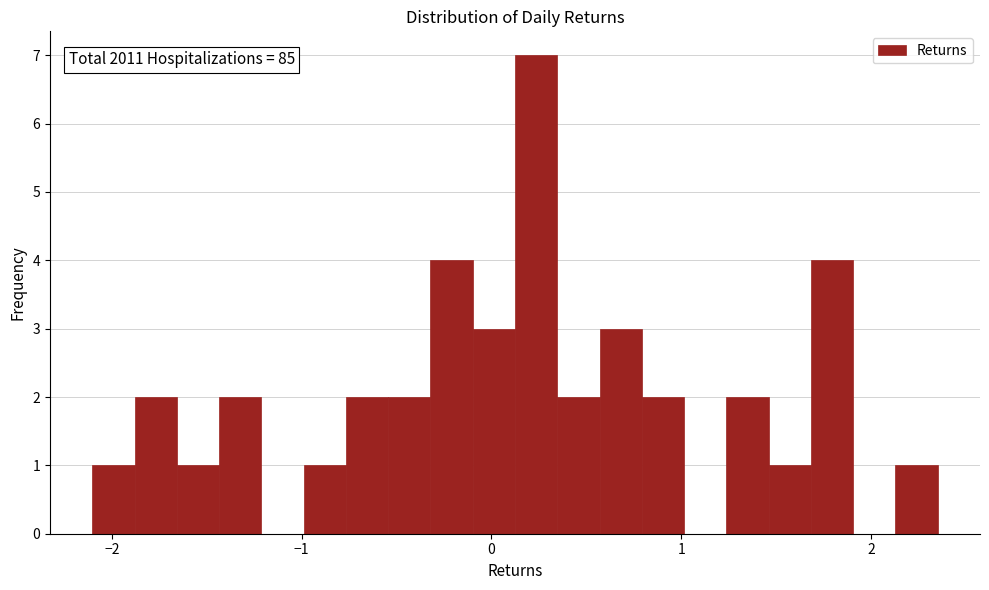

Around what value on the x-axis is the tallest bar? Give the approximate position of its centre, as read against the axis.

0.2